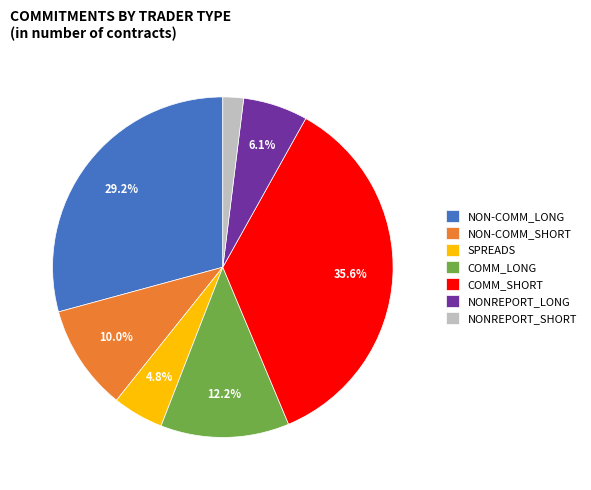

Which category has the biggest portion of the pie?

COMM_SHORT